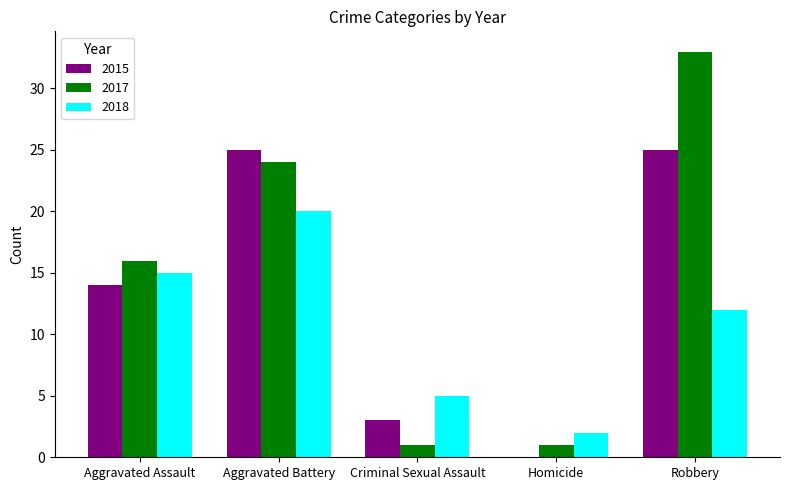

Between Criminal Sexual Assault and Robbery, which series saw the biggest shift?

2017